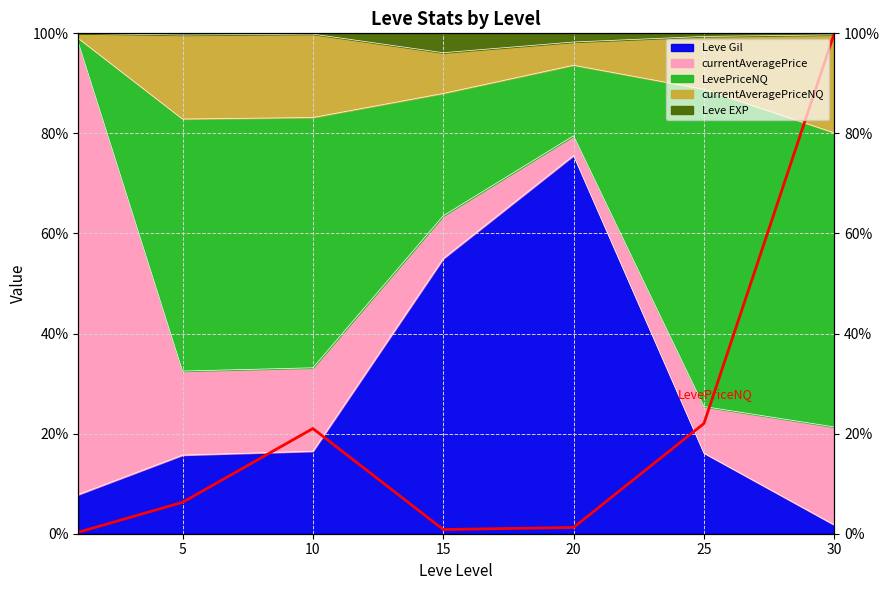

At which category does the chart reach its peak across all series?

30